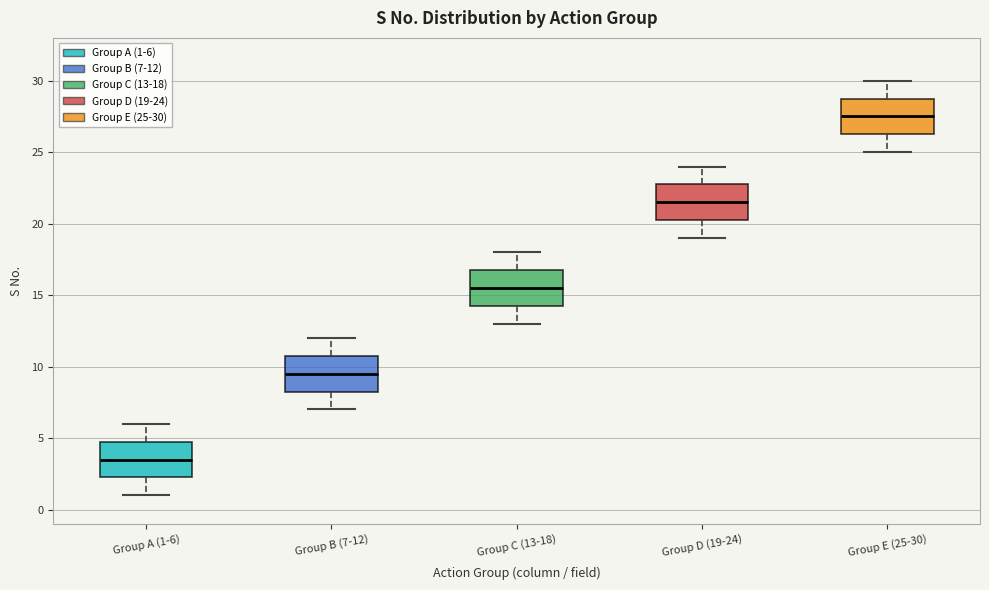

Where does the median line of the box for Group C (13-18) sit on the y-axis? The values are not printed on the chart, so give them approximately, as read against the axis.

15.5